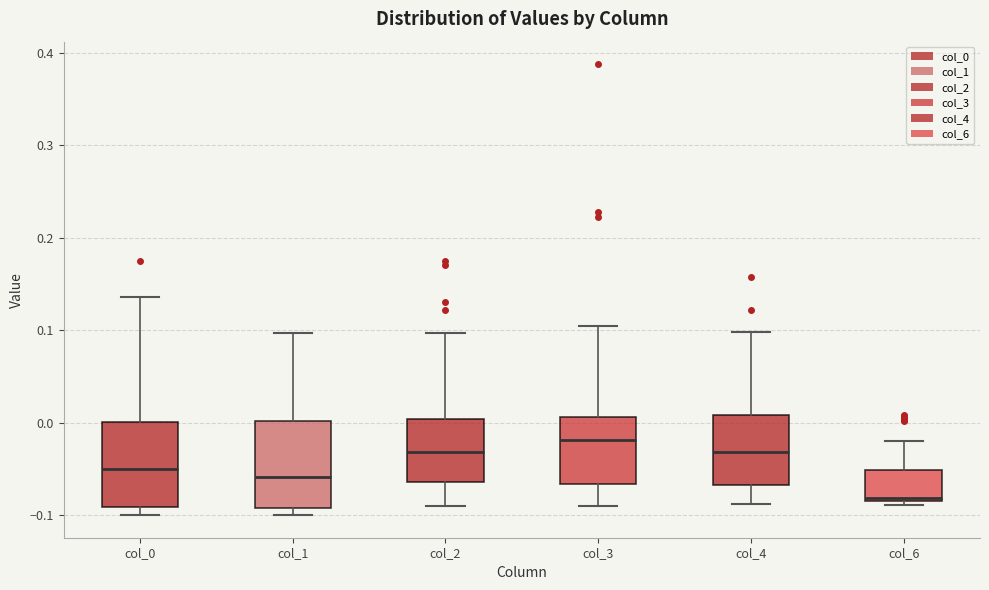

Where does the upper whisker of the box for col_6 end on the y-axis? The values are not printed on the chart, so give them approximately, as read against the axis.

-0.02